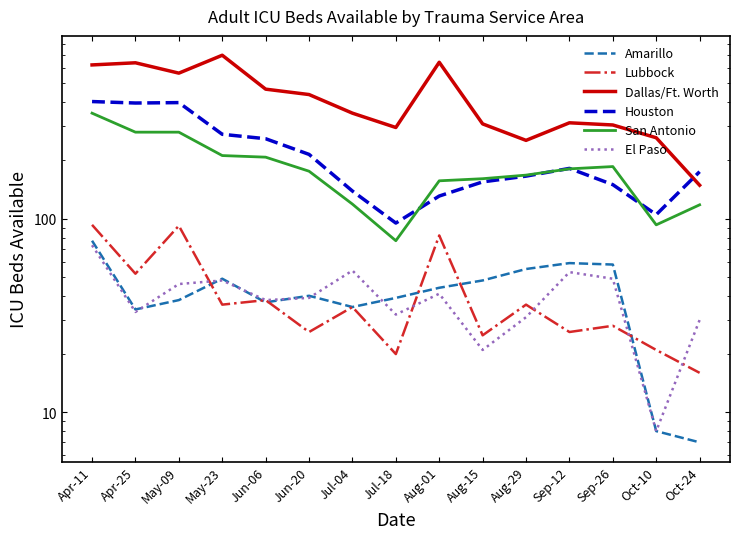

Read the San Antonio value at Jun-06.

208